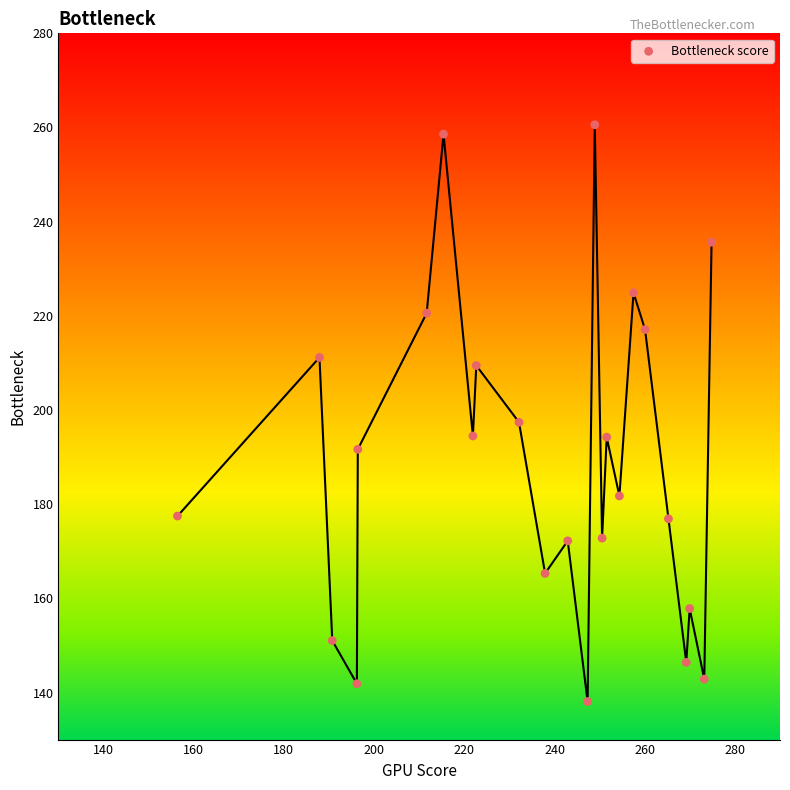

What is the range of Y values (max minus min)?

122.5